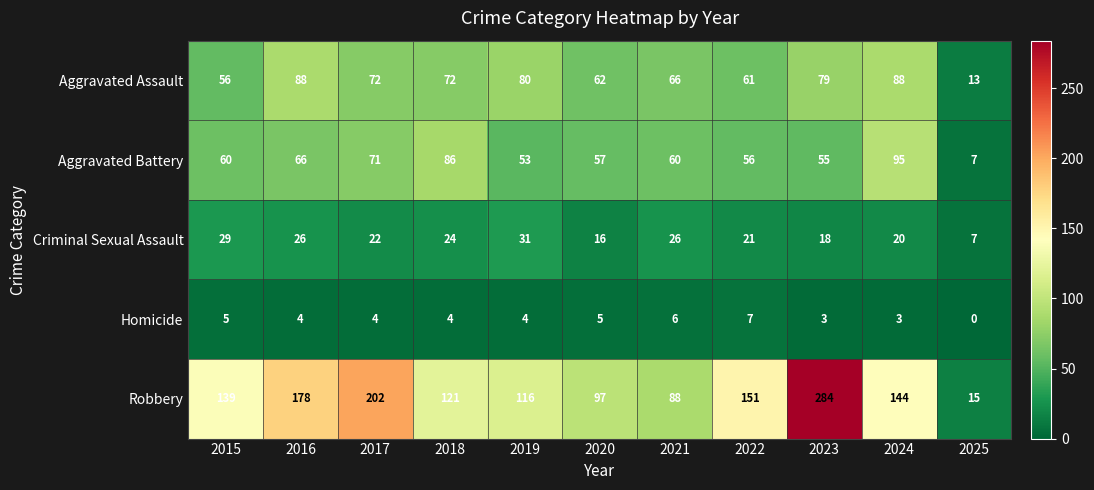

What is the greatest value displayed?

284